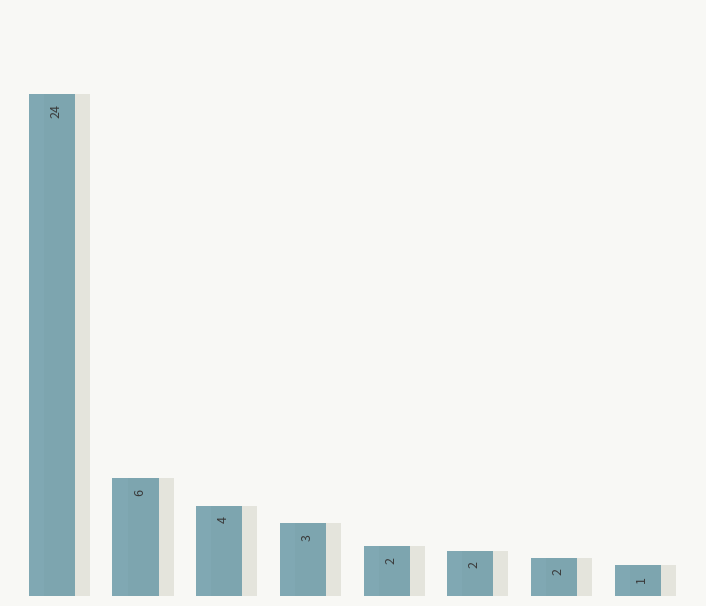

Rank the categories by value from highest to lowest.

0, 1, 2, 3, 4, 5, 6, 7